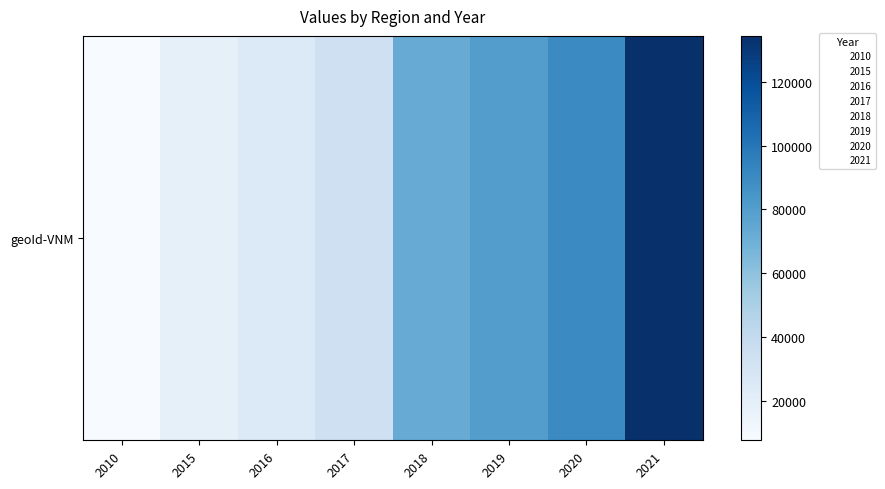

Reading left to right, what are all the values shown in this chart?

2010=7653	2015=18103	2016=24854	2017=33454	2018=72042	2019=80267	2020=89836	2021=134363